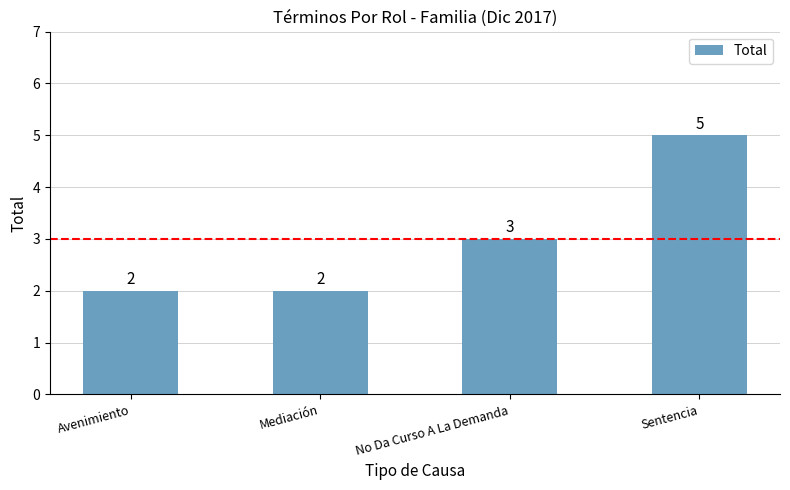

Which label corresponds to the largest value in the chart?

Sentencia